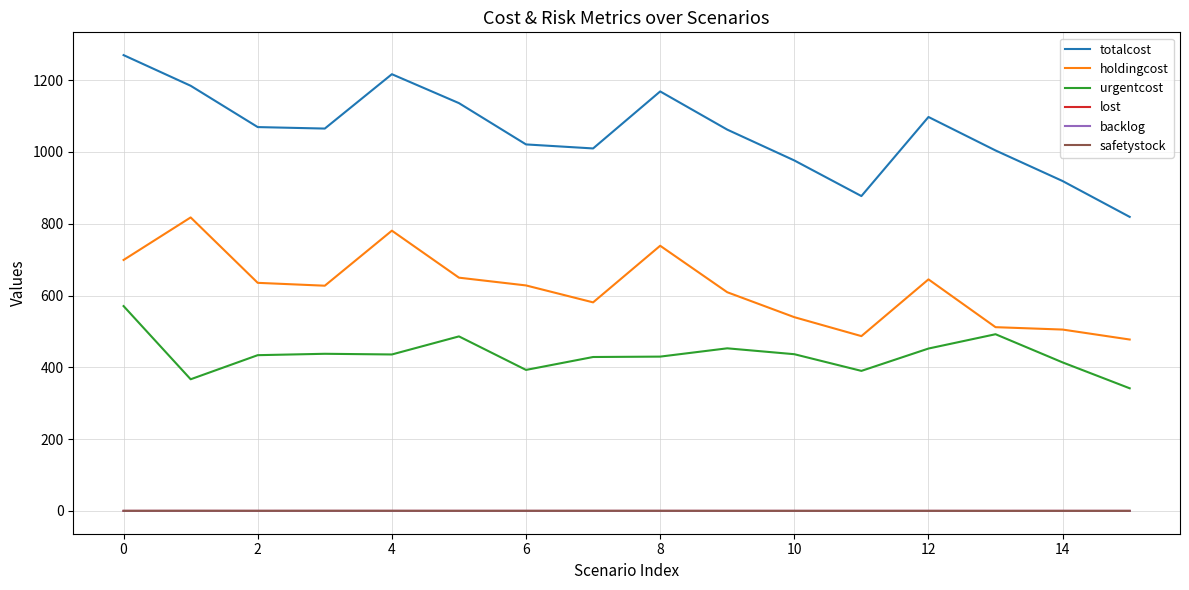

True or false: urgentcost and safetystock intersect in this chart.

False